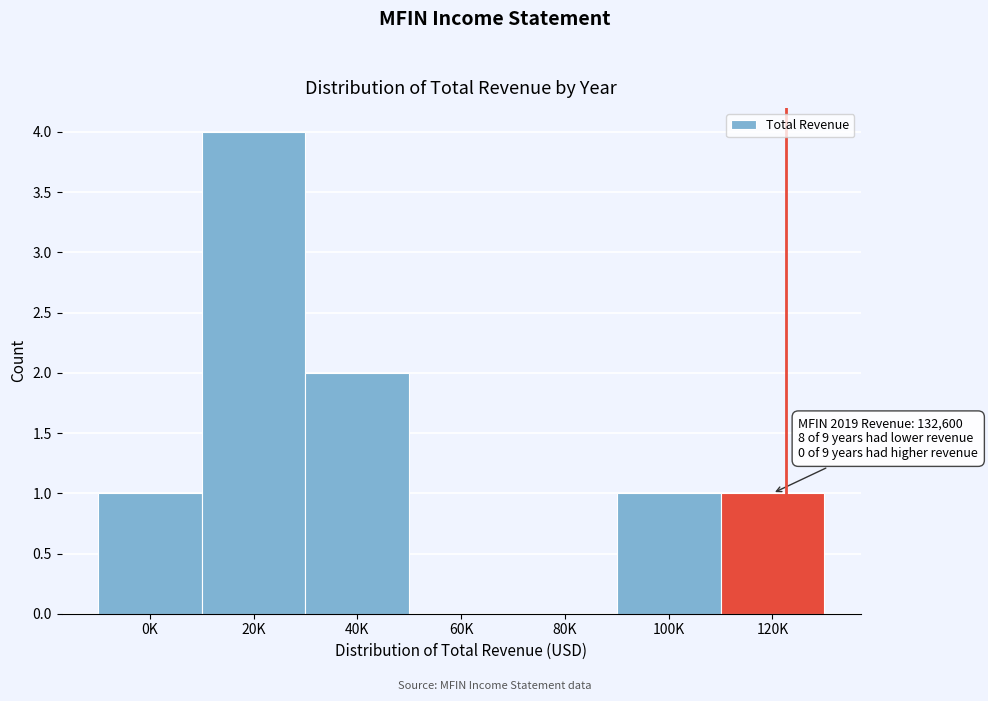

Reading right to left, extract all data points from this chart.

120K=1	100K=1	80K=0	60K=0	40K=2	20K=4	0K=1